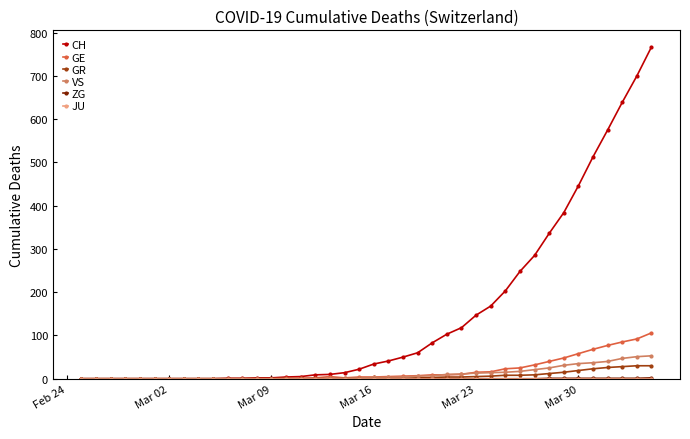

Which series has the largest total across all categories?

CH